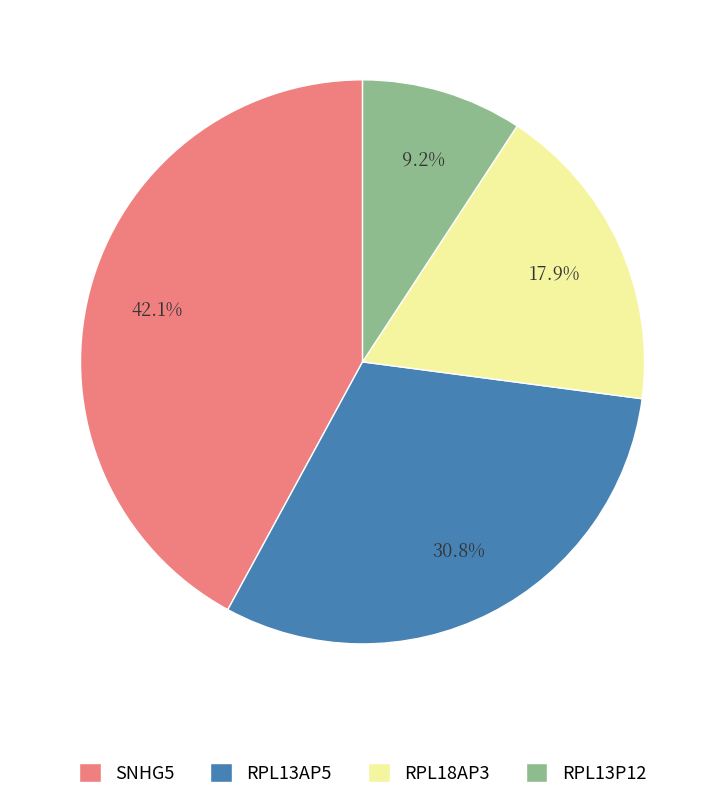

Combined, do SNHG5 and RPL18AP3 account for over 50%?

Yes